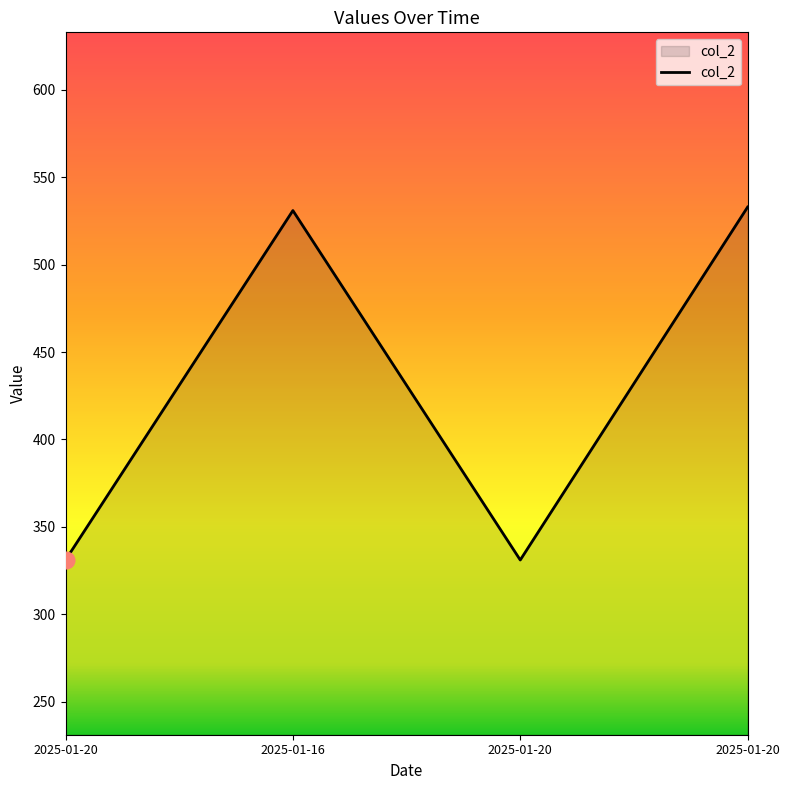

Approximately how many times larger is the value at 2025-01-20 compared to 2025-01-20?

1.6